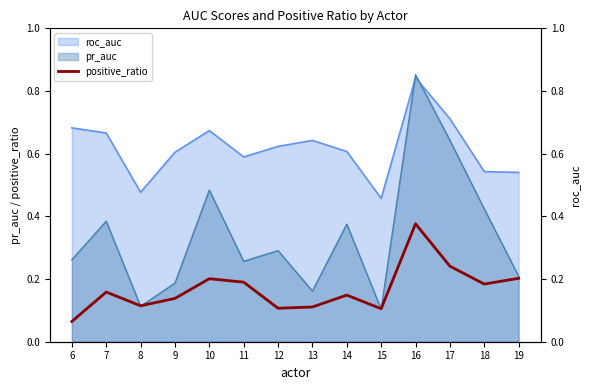

The value of pr_auc at 7 is 0.7. True or false?

False